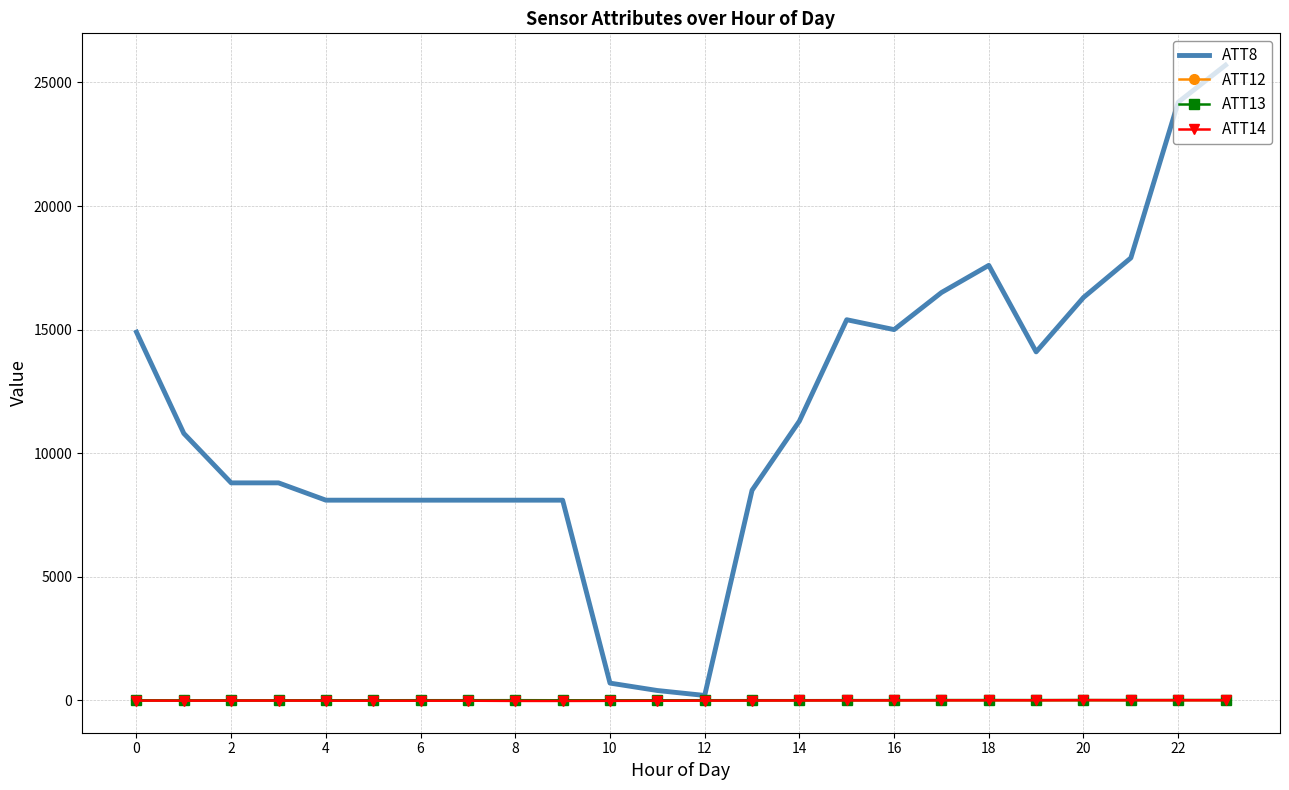

Which series has the largest total across all categories?

ATT8